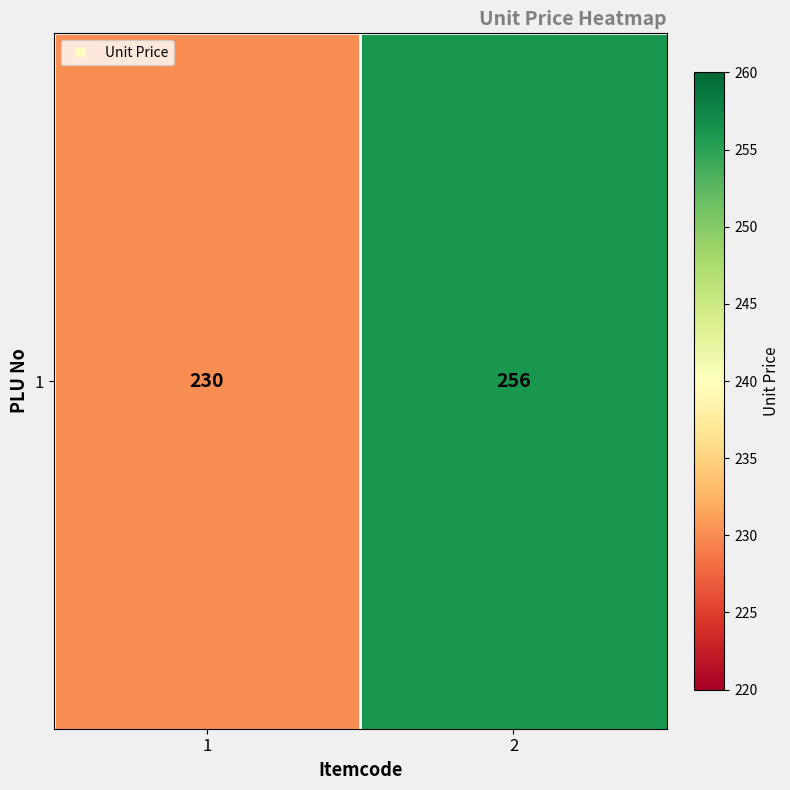

Rank the categories by value from highest to lowest.

2, 1